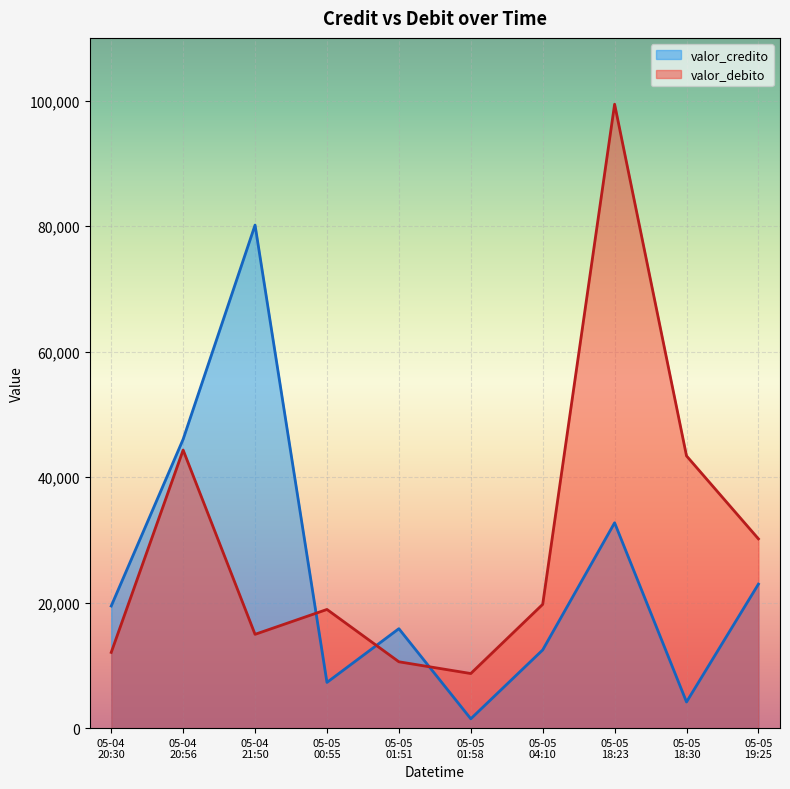

Where do valor_debito and valor_credito first cross each other?

05-04
21:50 and 05-05
00:55